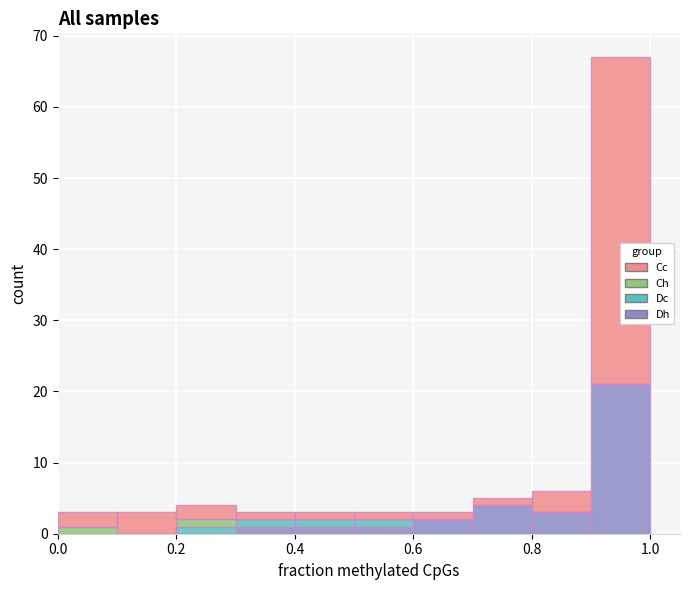

What is the total height of the stacked bar covering 0.5 to 0.6 on the x-axis? The values are not printed on the chart, so give them approximately, as read against the axis.

3